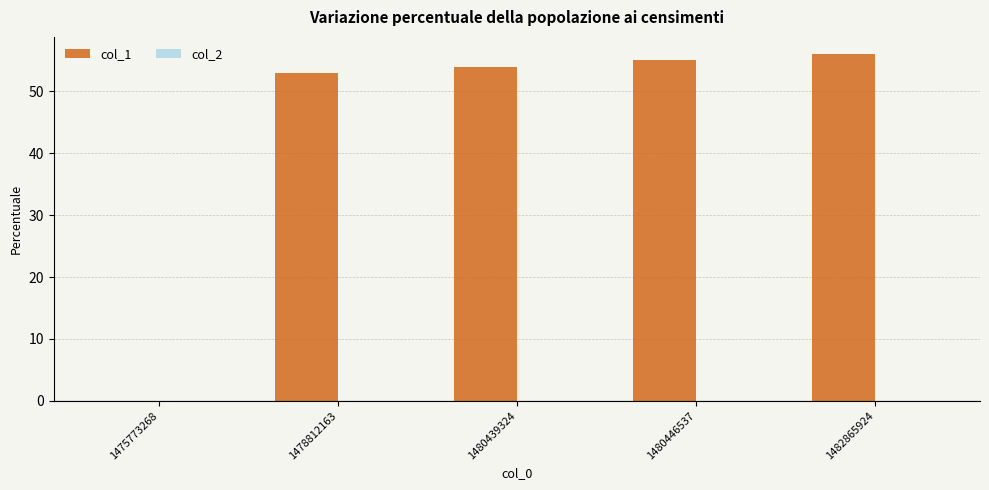

Reading left to right, list all the values displayed in this chart.

1475773268=0	1478812163=53	1480439324=54	1480446537=55	1482865924=56